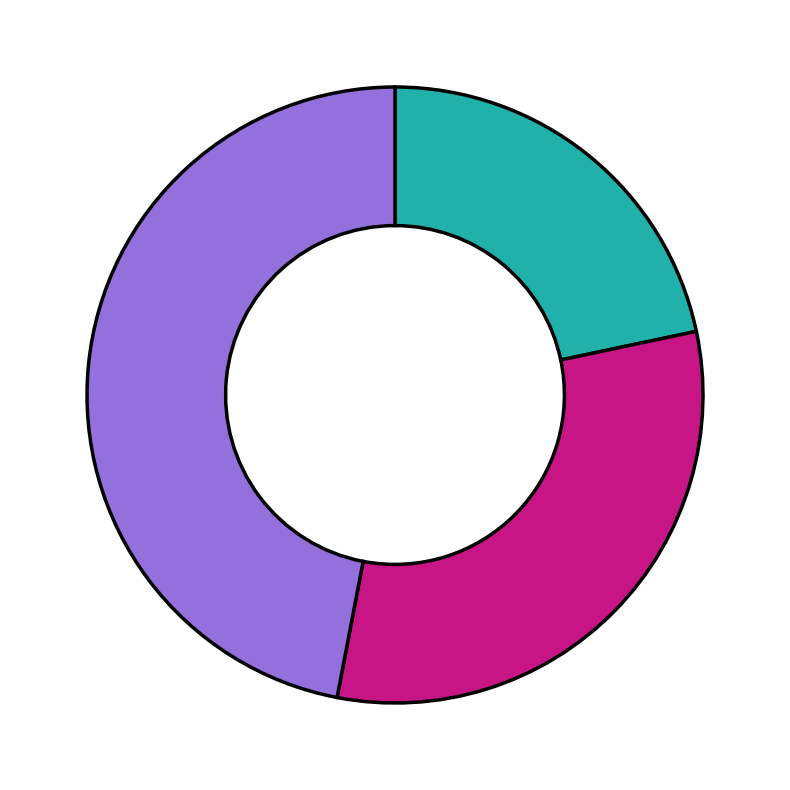

Is there a majority slice in this chart?

No